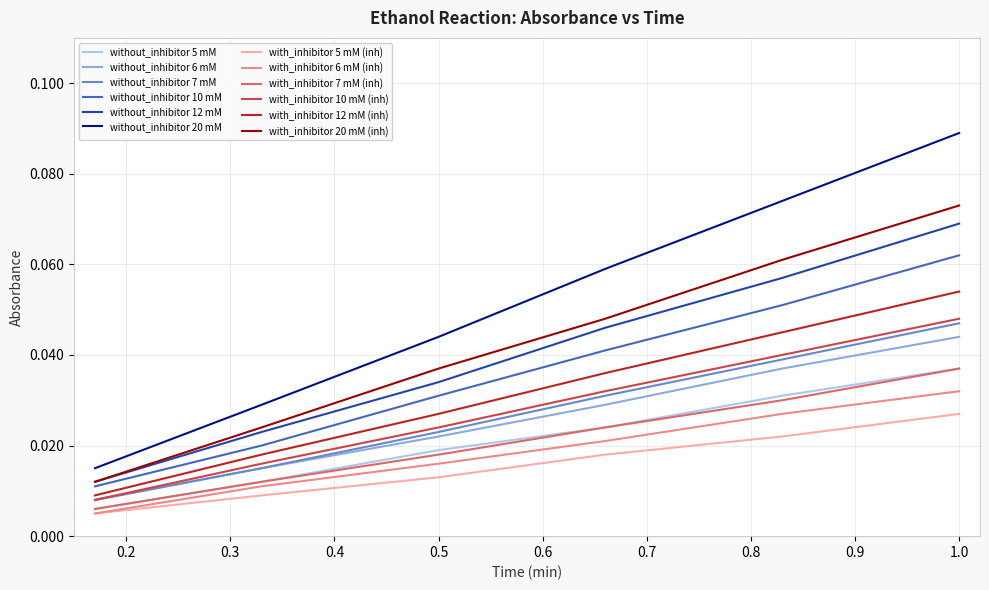

True or false: with_inhibitor 5 mM (inh) and without_inhibitor 12 mM cross at least once.

False